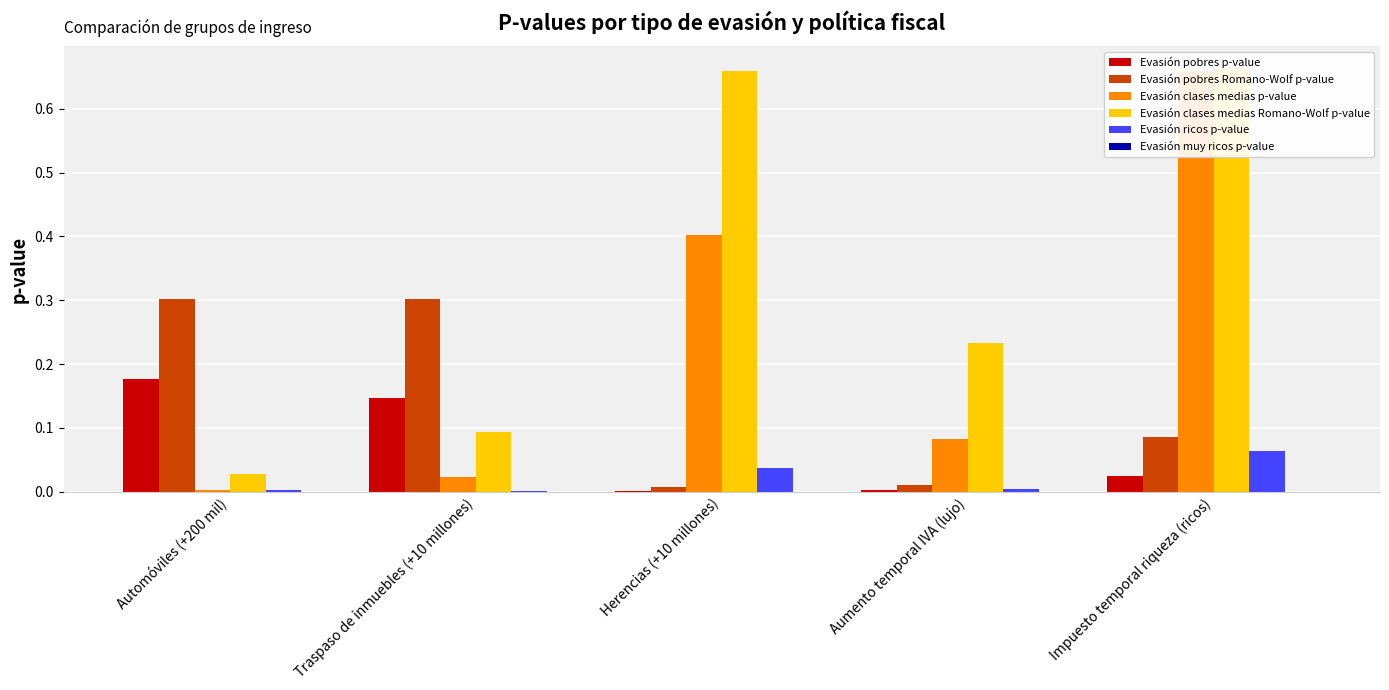

What is the label of the 3rd bar from the right?

Herencias (+10 millones)